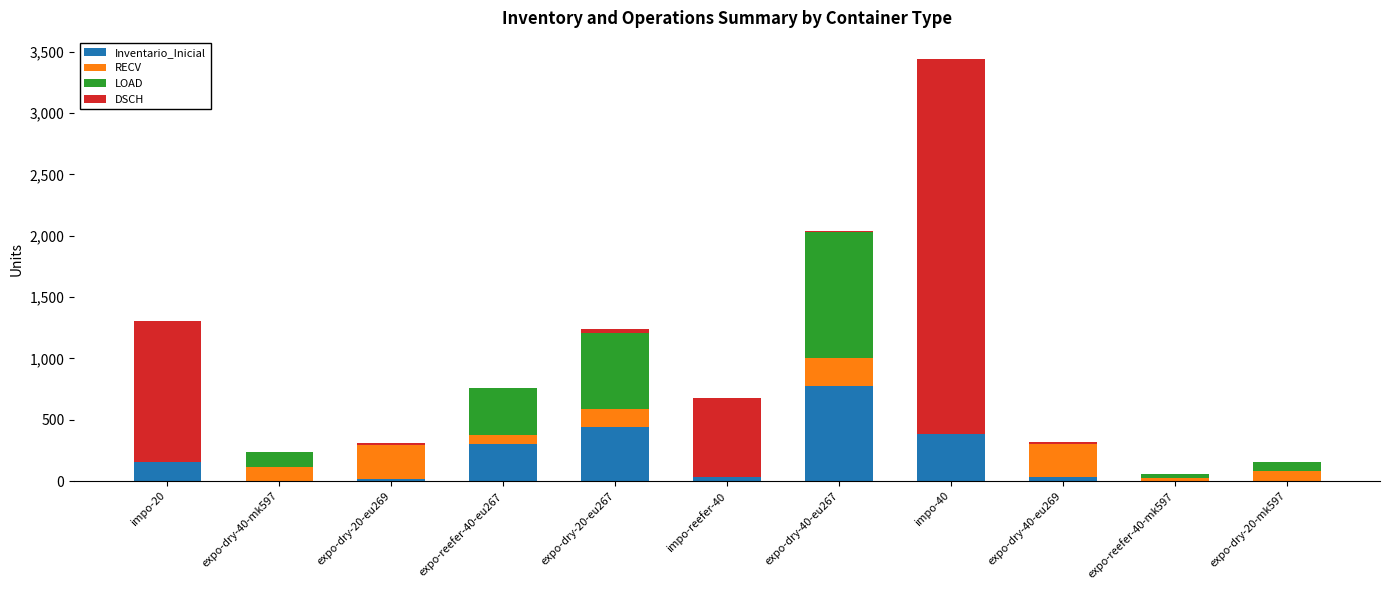

At which category is the sum across all series the highest?

impo-40